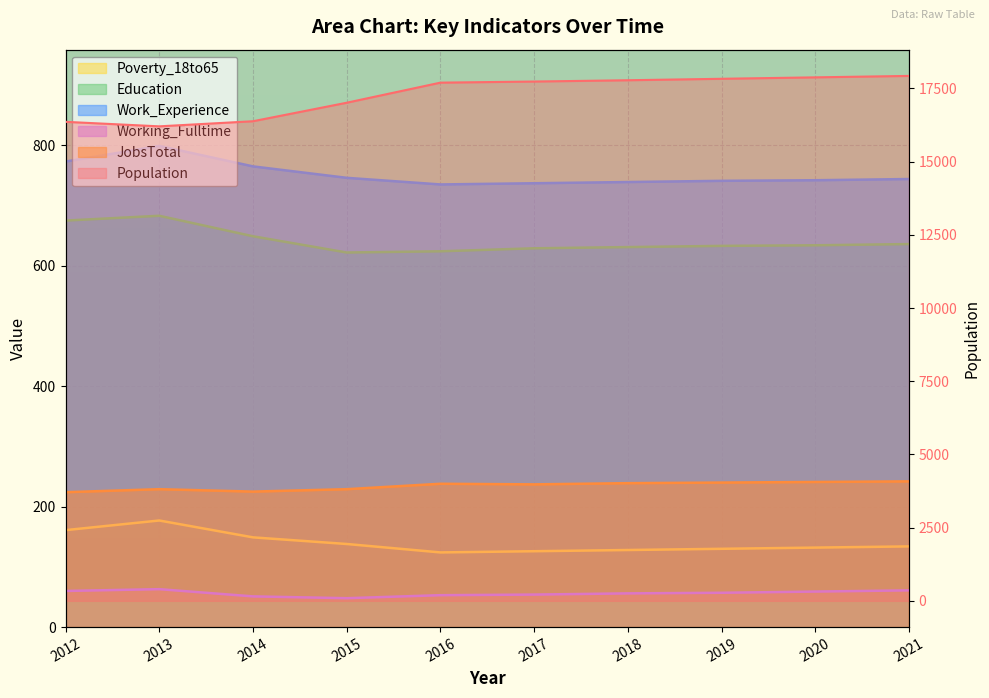

Which series has the largest range (max minus min)?

Population